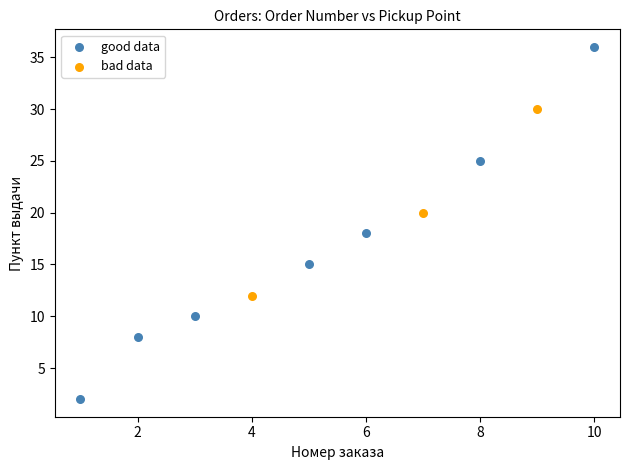

Which series reaches the minimum Y coordinate?

good data